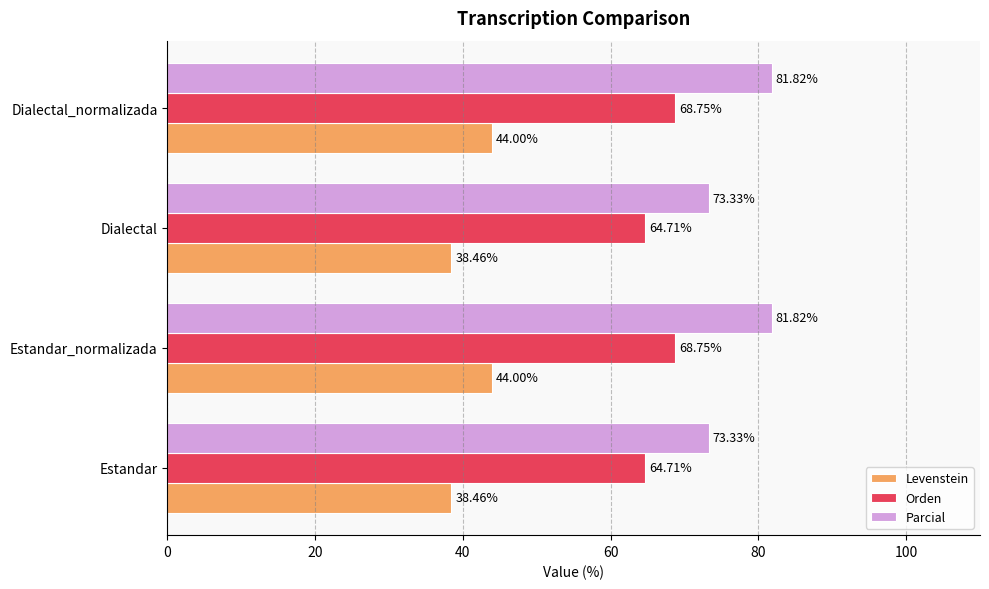

What is the difference between the Levenstein values at Dialectal_normalizada and Dialectal?

5.5